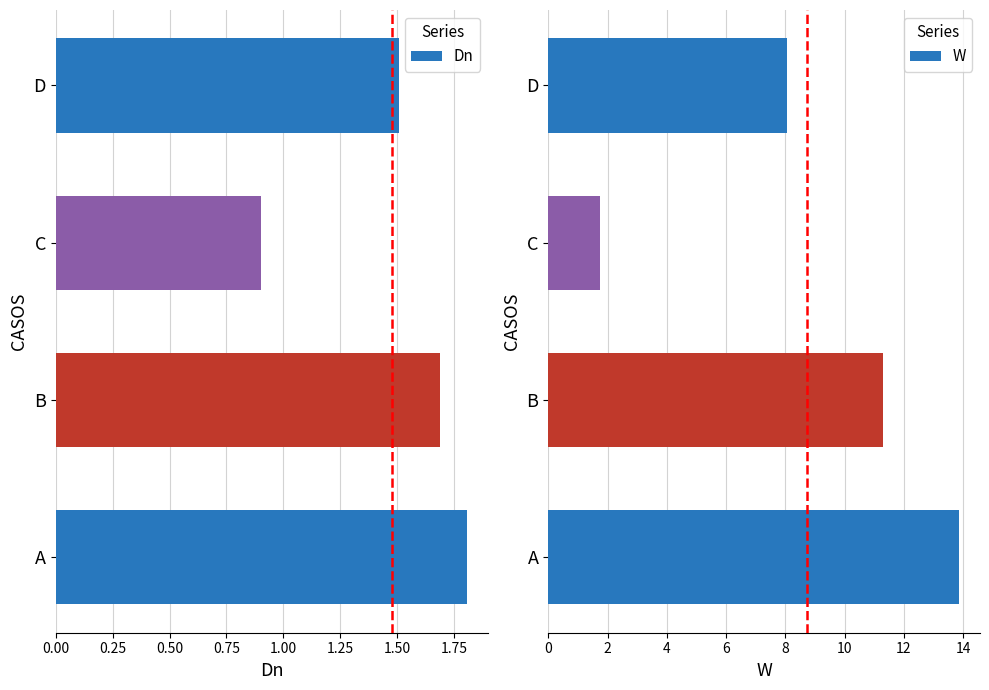

What are all the series names shown in the legend?

Dn, W